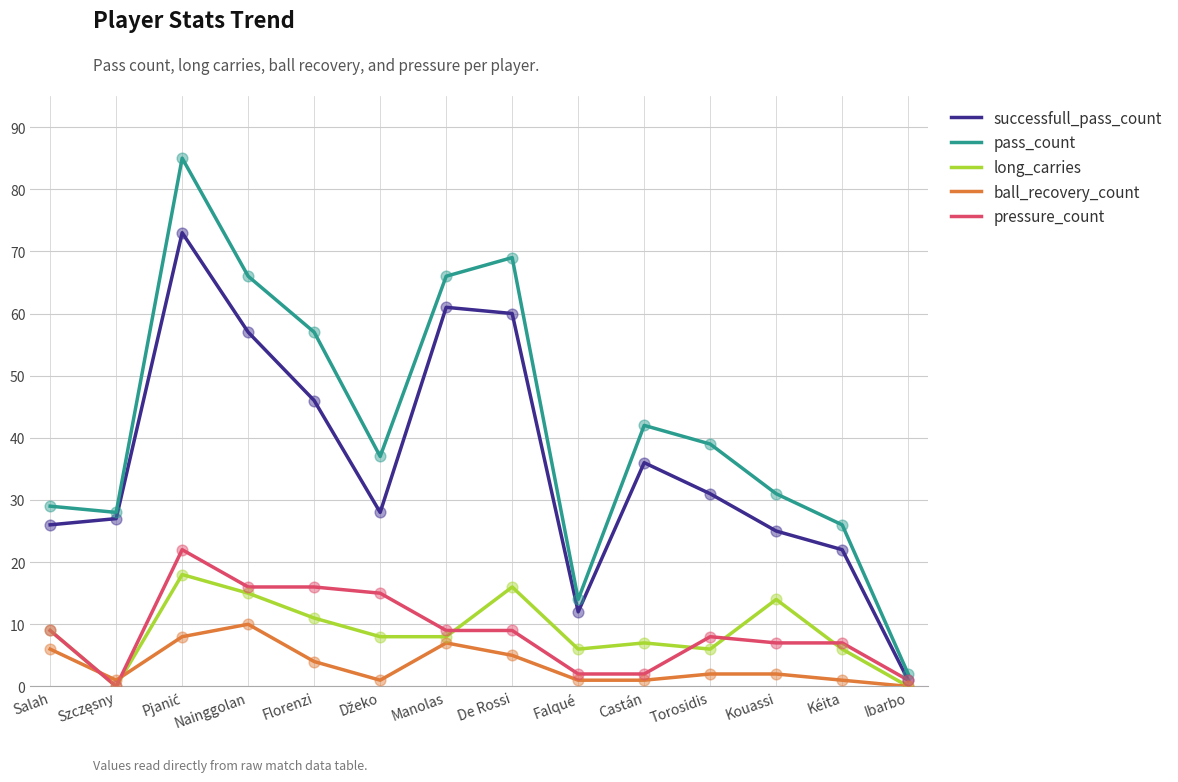

Which series has the largest total across all categories?

pass_count